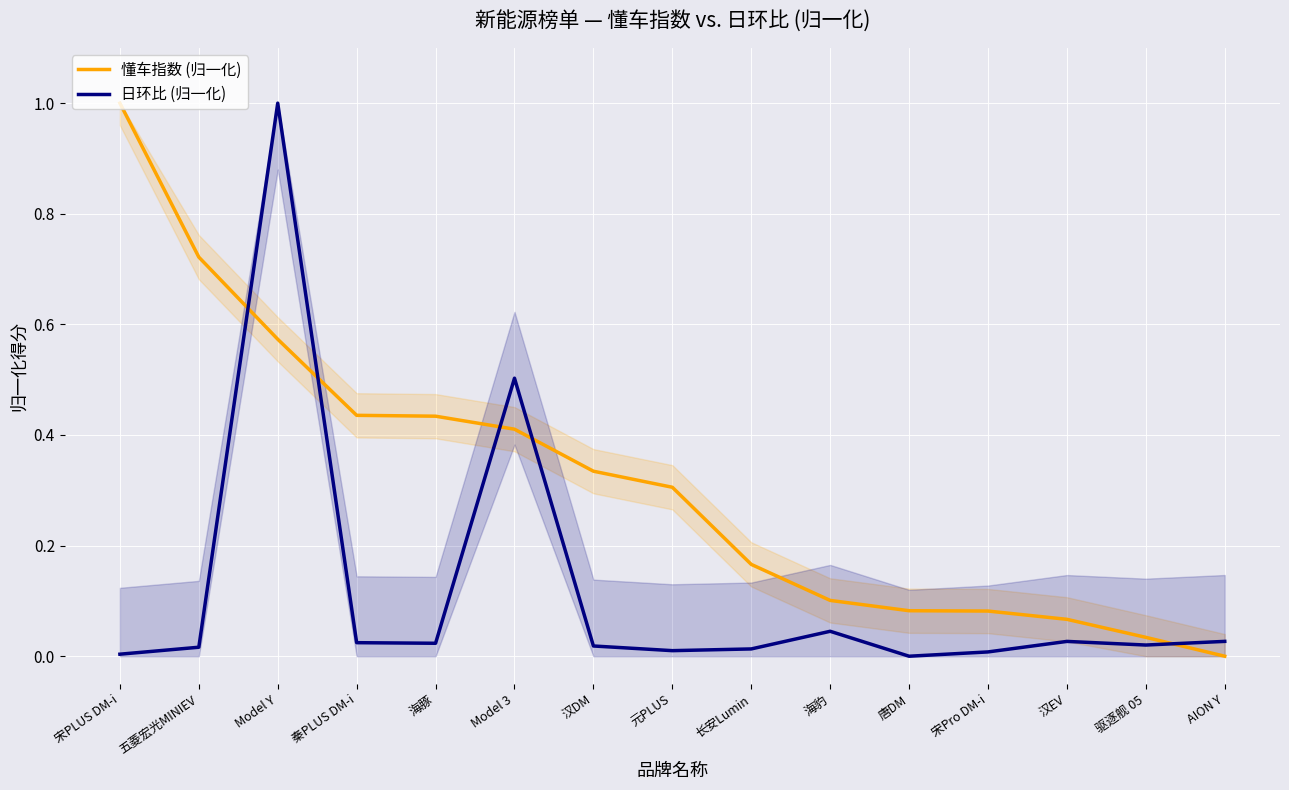

Which series has the widest spread of values?

懂车指数 (归一化)